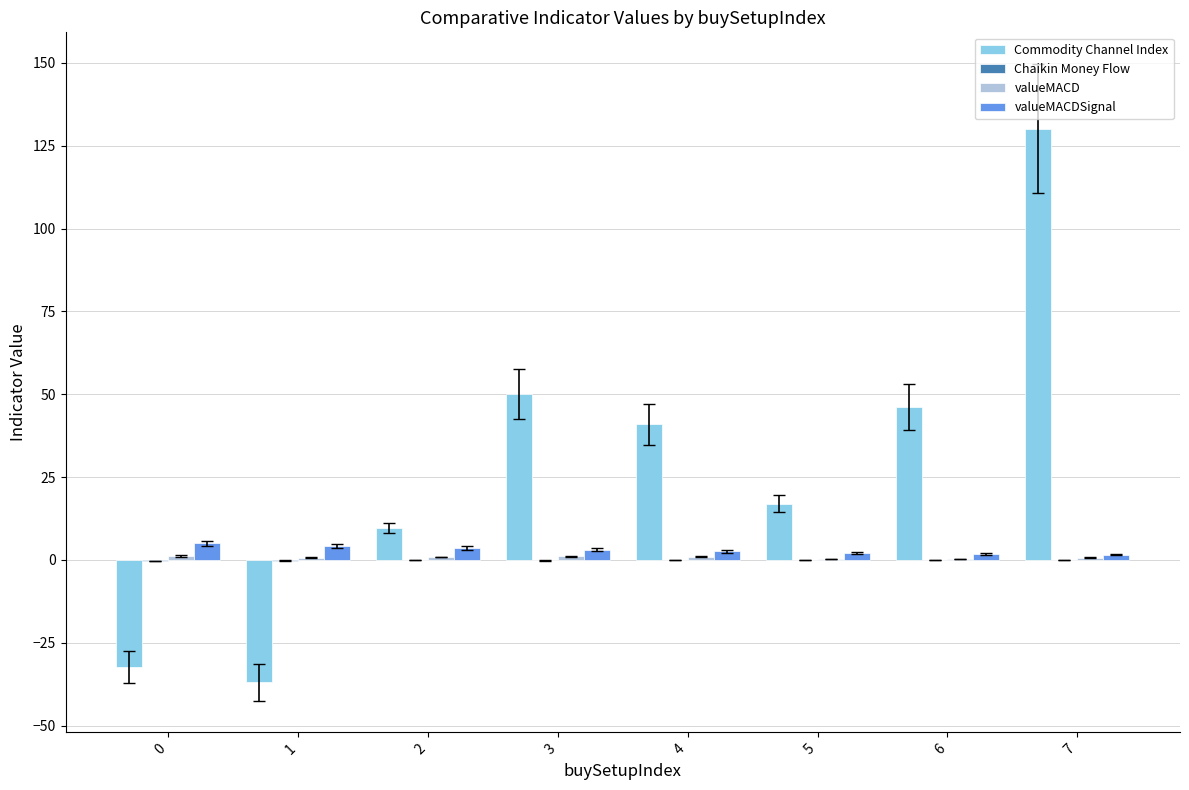

The value of Commodity Channel Index at 3 is 24.8. True or false?

False